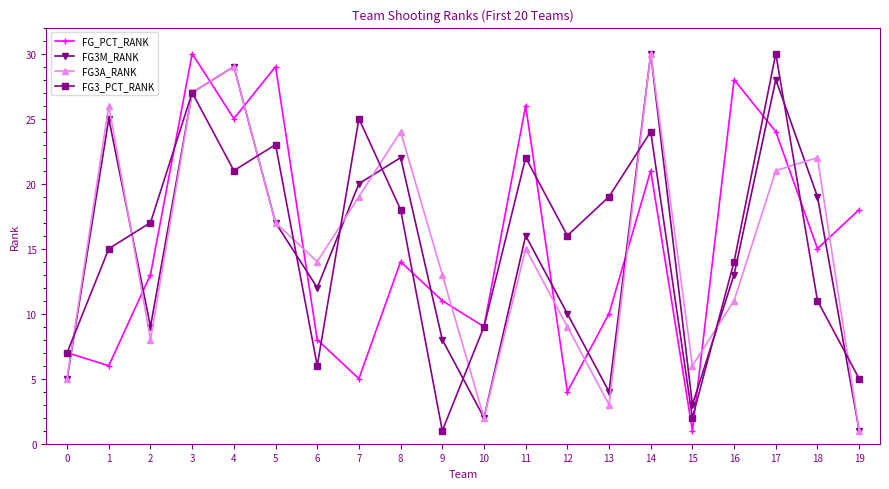

What is the value of the FG3M_RANK point at the 12th from the left?

16